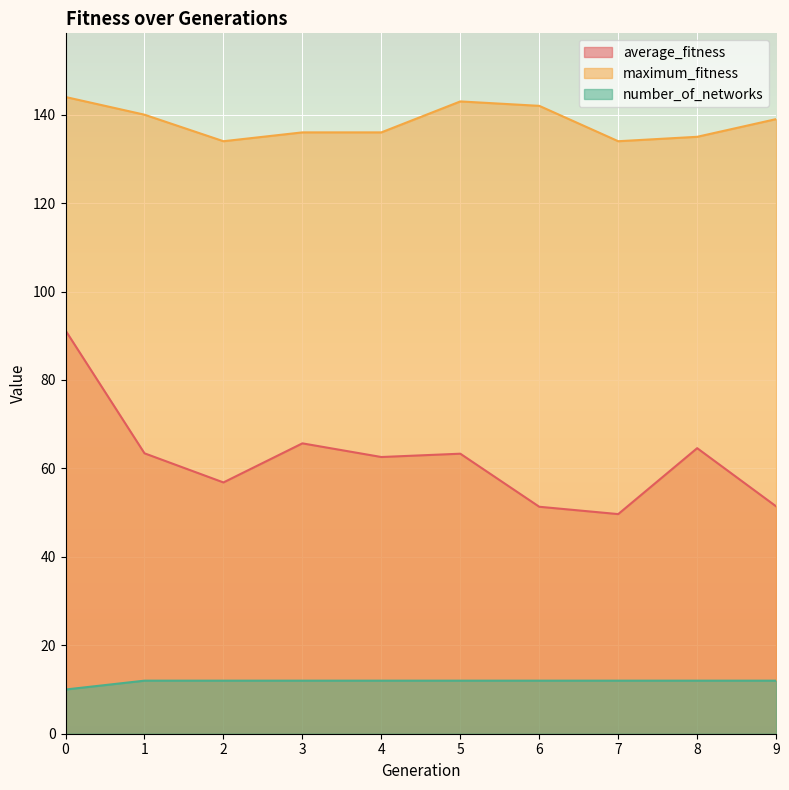

Which series has the largest range (max minus min)?

average_fitness